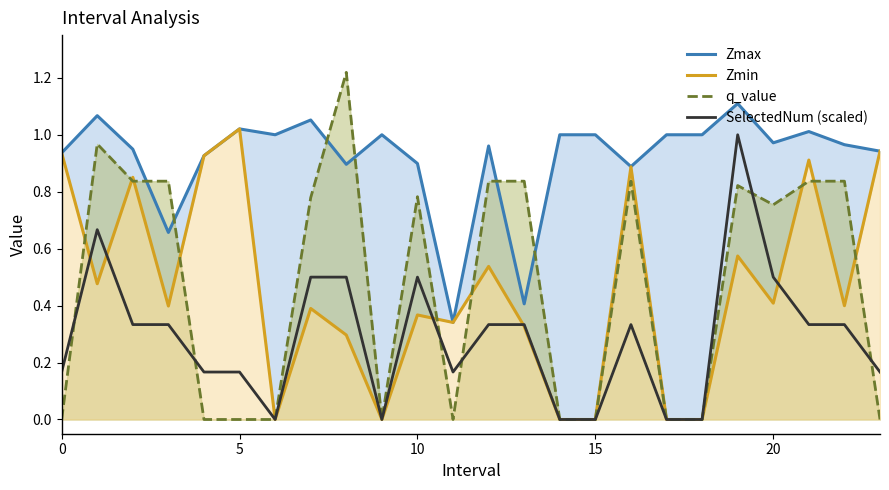

Is it true that SelectedNum (scaled) equals 0.5 at 20?

True